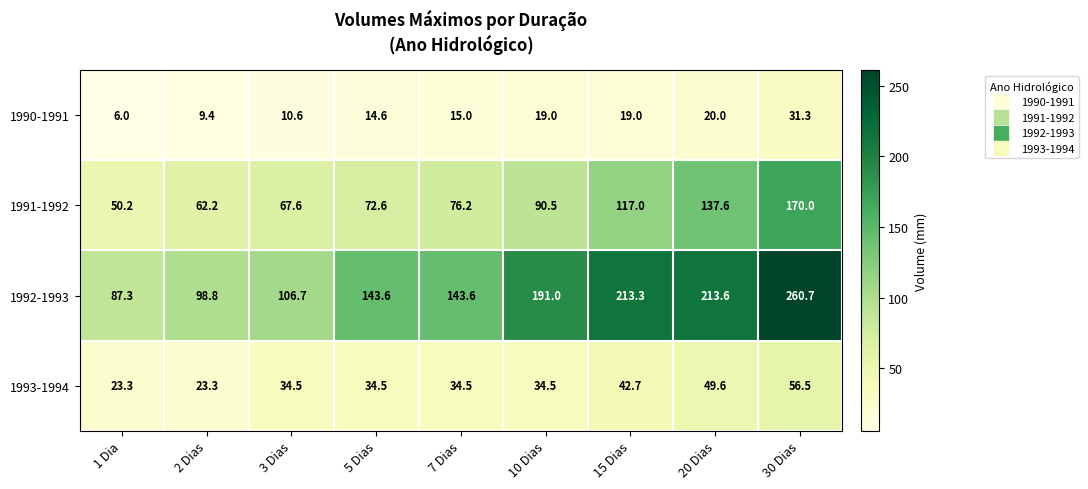

Which label corresponds to the smallest value in the chart?

1 Dia